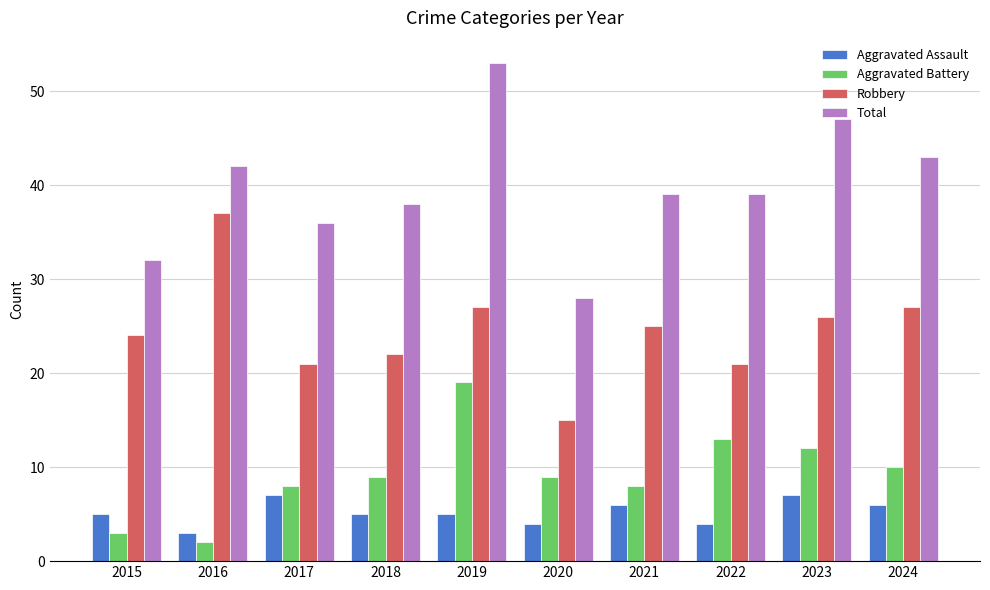

At which label does Aggravated Assault reach its minimum?

2016